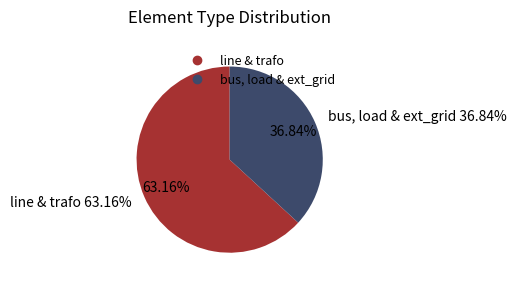

Which category has the smallest portion of the pie?

bus